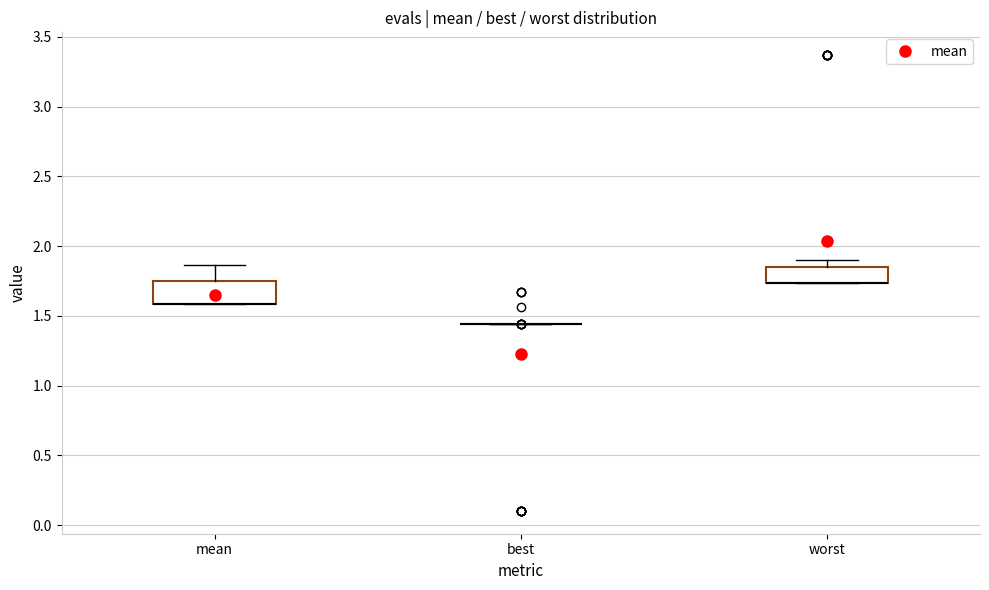

Reading left to right, transcribe this box plot: for each box, give where its median line is, the range the box spans, and where its two whiskers end, as read against the y-axis. The values are not printed on the chart, so give them approximately, as read against the axis.

mean: median 1.60 (drawn on the box's lower edge), box 1.60 to 1.75, whiskers 1.60 to 1.85
best: box collapsed to a line at 1.45, whiskers 1.45 to 1.45
worst: median 1.75 (drawn on the box's lower edge), box 1.75 to 1.85, whiskers 1.75 to 1.90